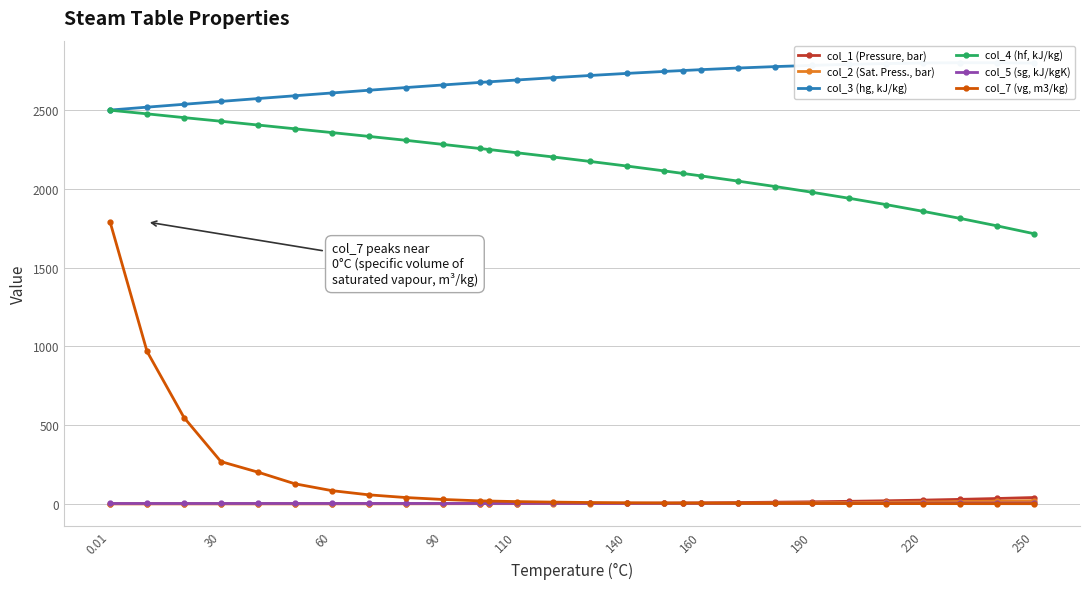

True or false: col_2 (Sat. Press., bar) has more than 0 interior local peaks.

False